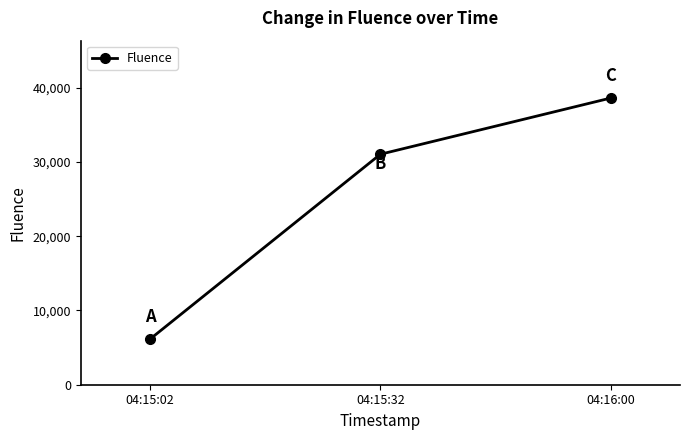

What is the change in value from 04:15:02 to 04:16:00?

+32496